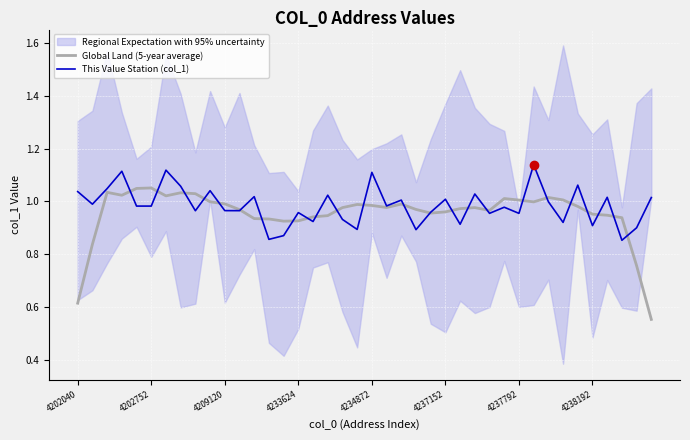

Between 9 and 26, which series saw the biggest shift?

This Value Station (col_1)